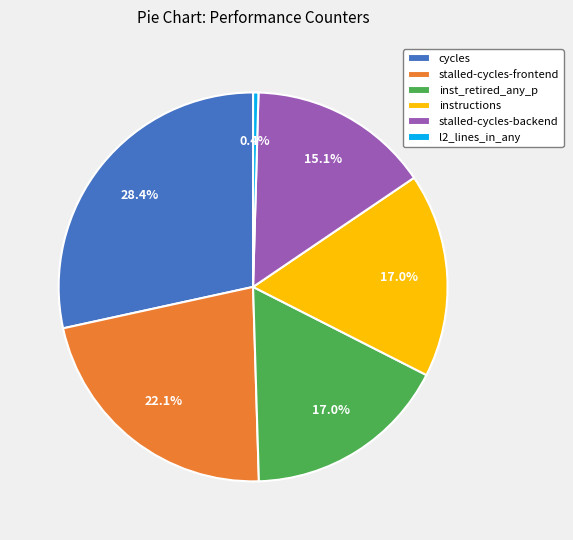

Do l2_lines_in_any and inst_retired_any_p together represent more than half of the pie?

No